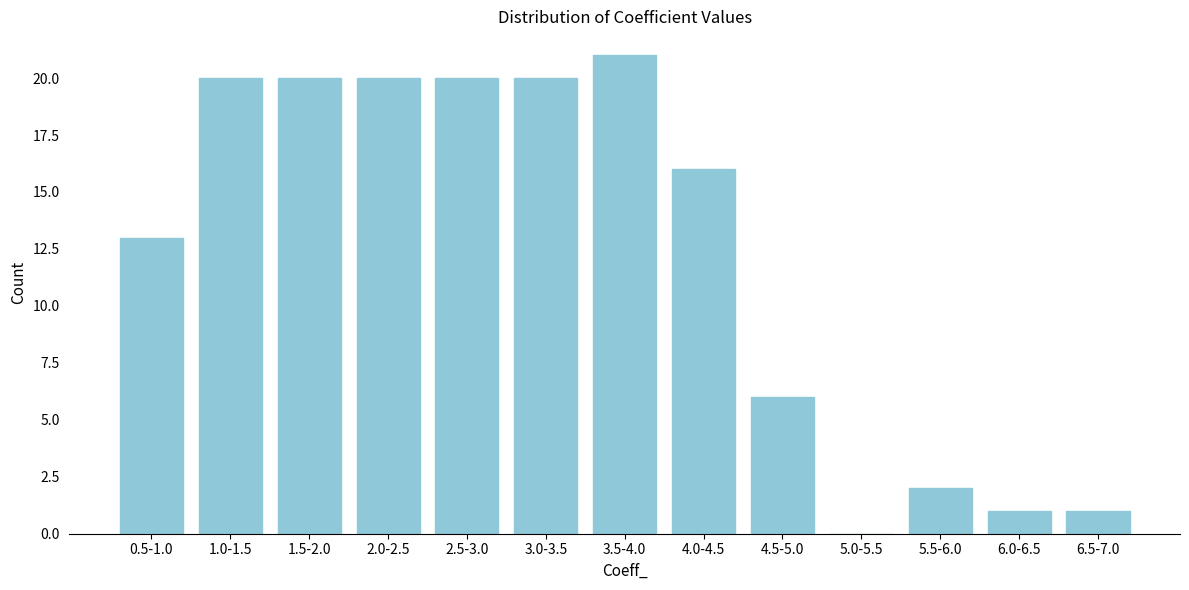

Reading left to right, extract all data points from this chart.

0.5-1.0=13	1.0-1.5=20	1.5-2.0=20	2.0-2.5=20	2.5-3.0=20	3.0-3.5=20	3.5-4.0=21	4.0-4.5=16	4.5-5.0=6	5.0-5.5=0	5.5-6.0=2	6.0-6.5=1	6.5-7.0=1